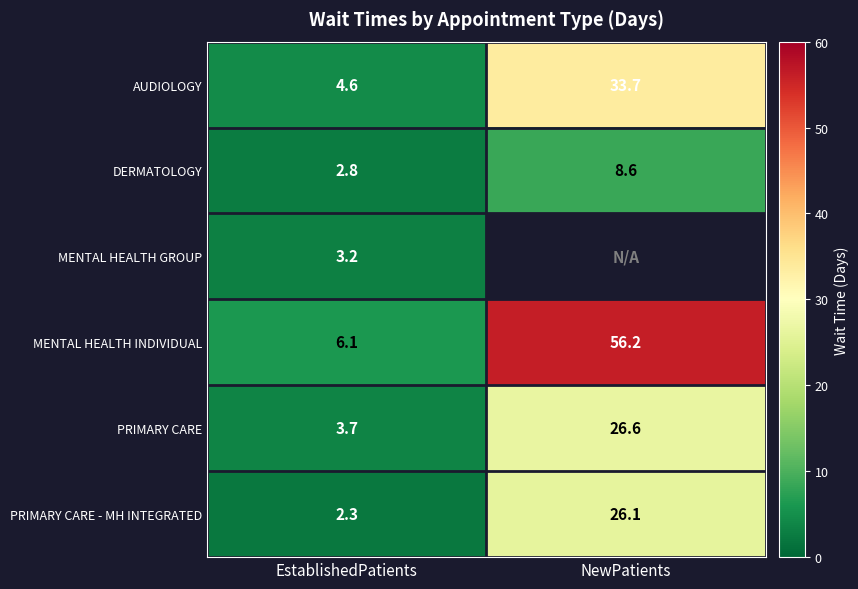

At which category does the chart reach its peak across all series?

NewPatients